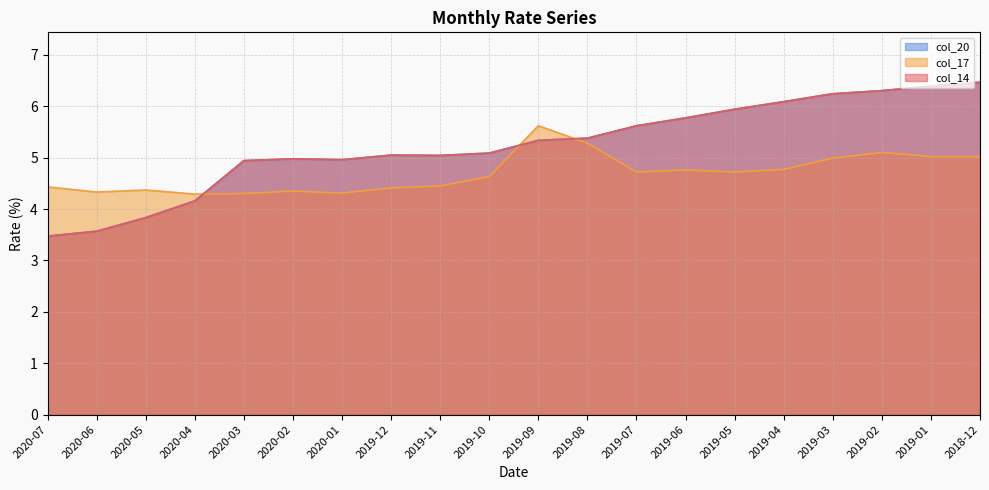

Which series has the largest total across all categories?

col_14